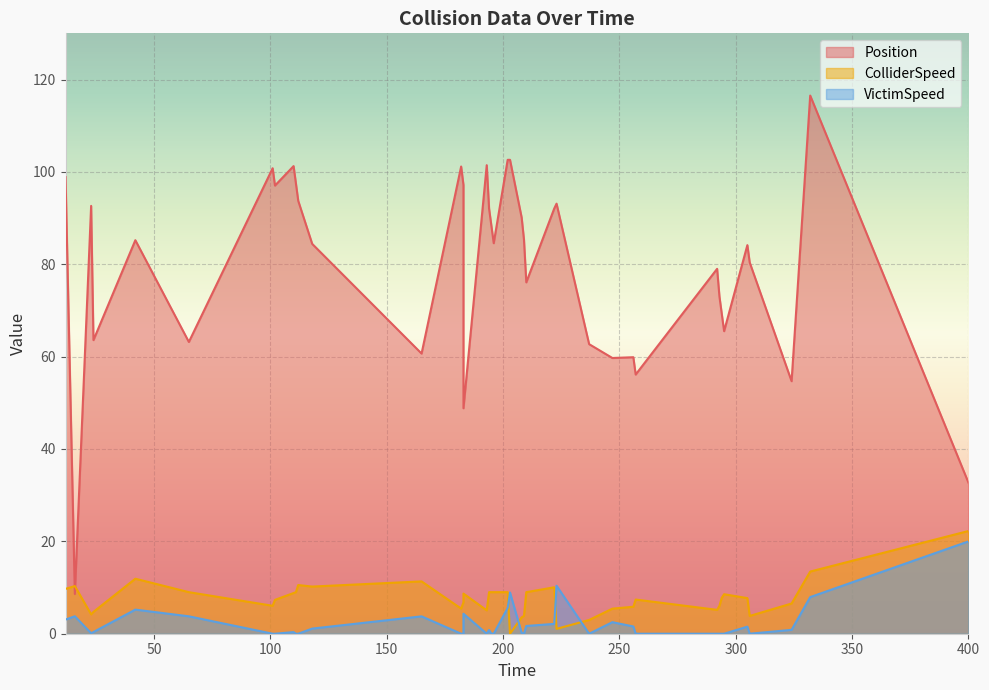

What is the spread (max minus min) of values at 12.0?

95.8